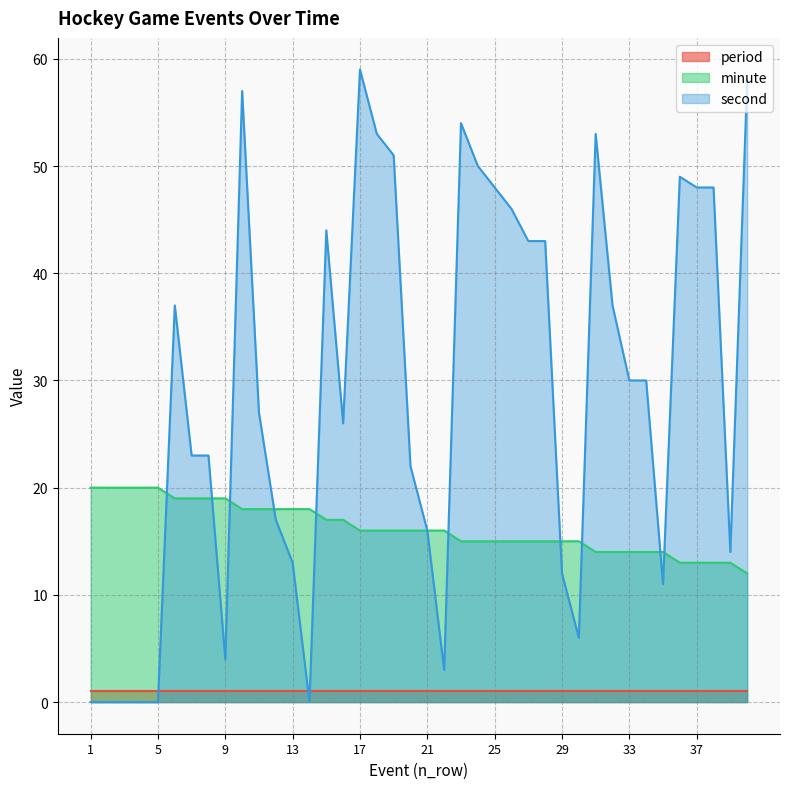

How many values in second are above zero?

34